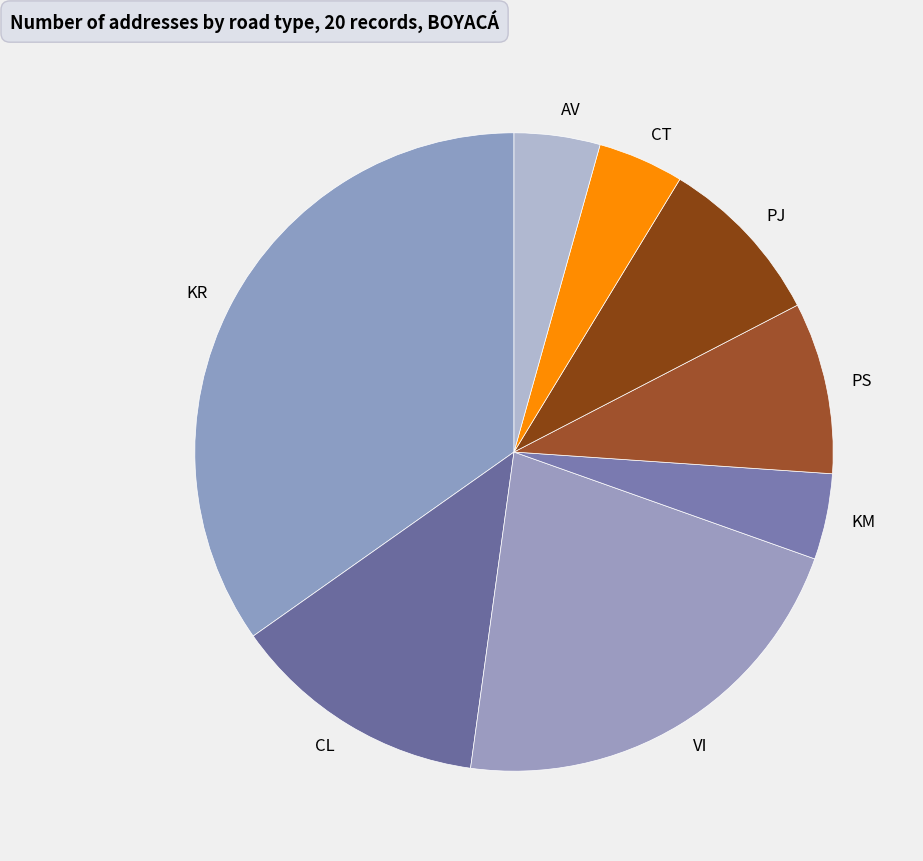

How many segments does this pie chart have?

8